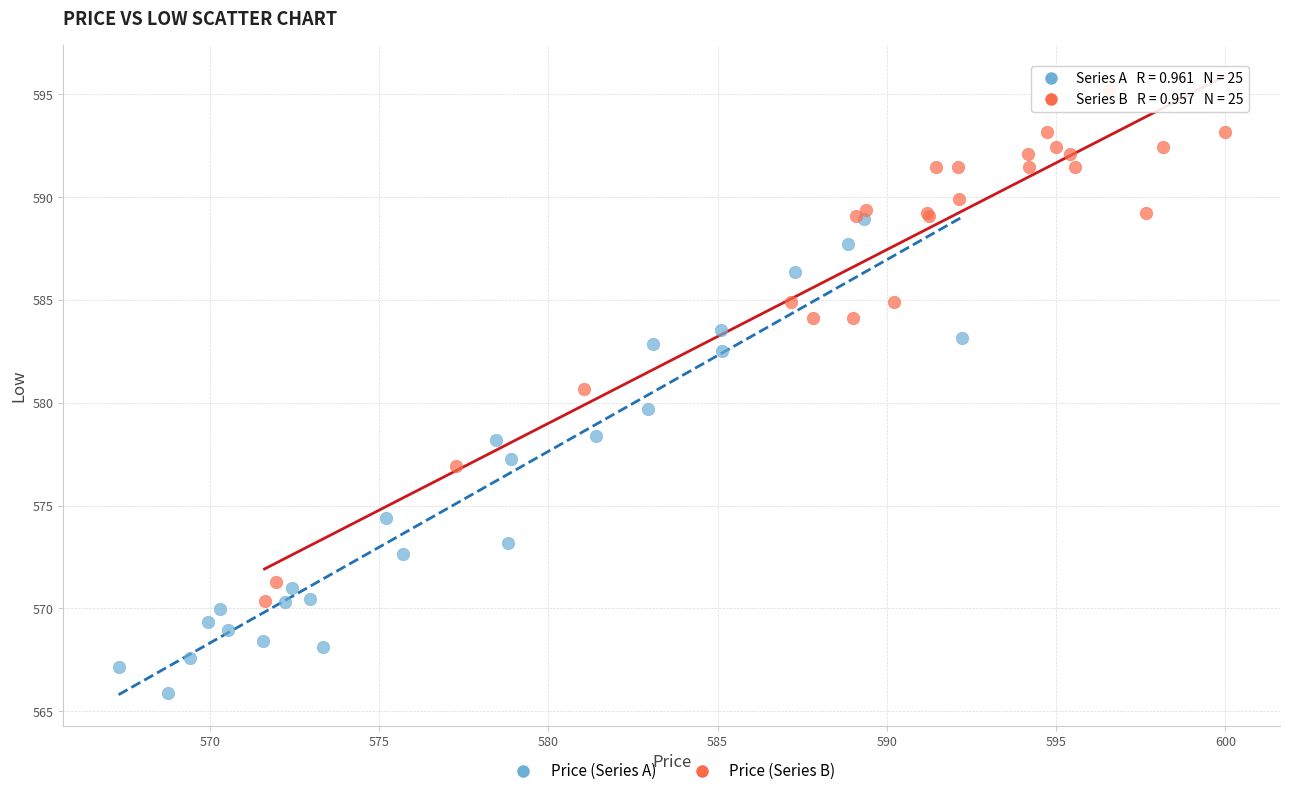

Which series reaches the minimum Y coordinate?

Price (Series A)